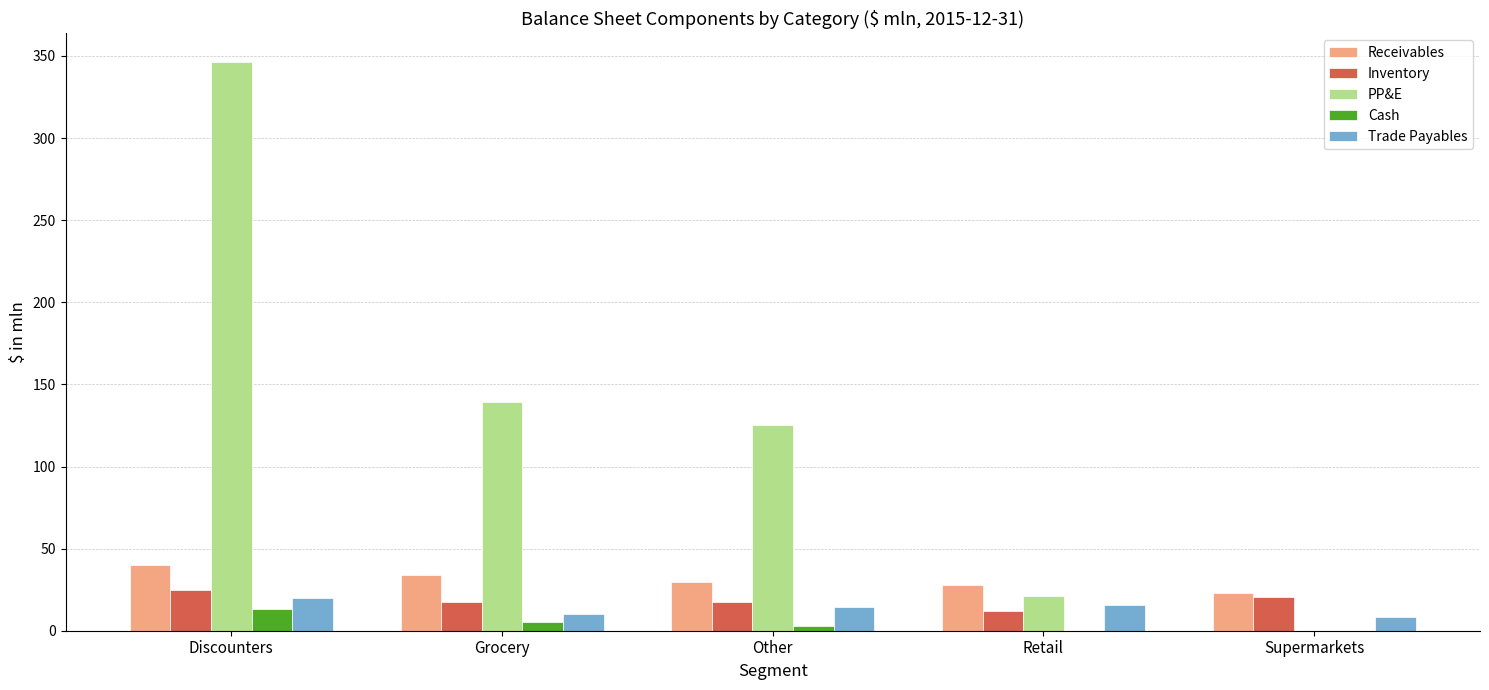

What are all the series names shown in the legend?

Receivables, Inventory, PP&E, Cash, Trade Payables